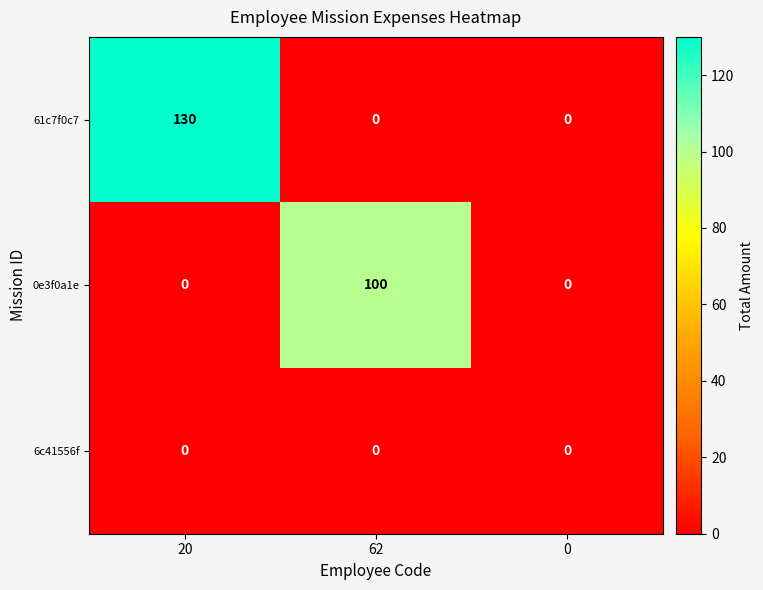

How many categories are shown in the chart?

3